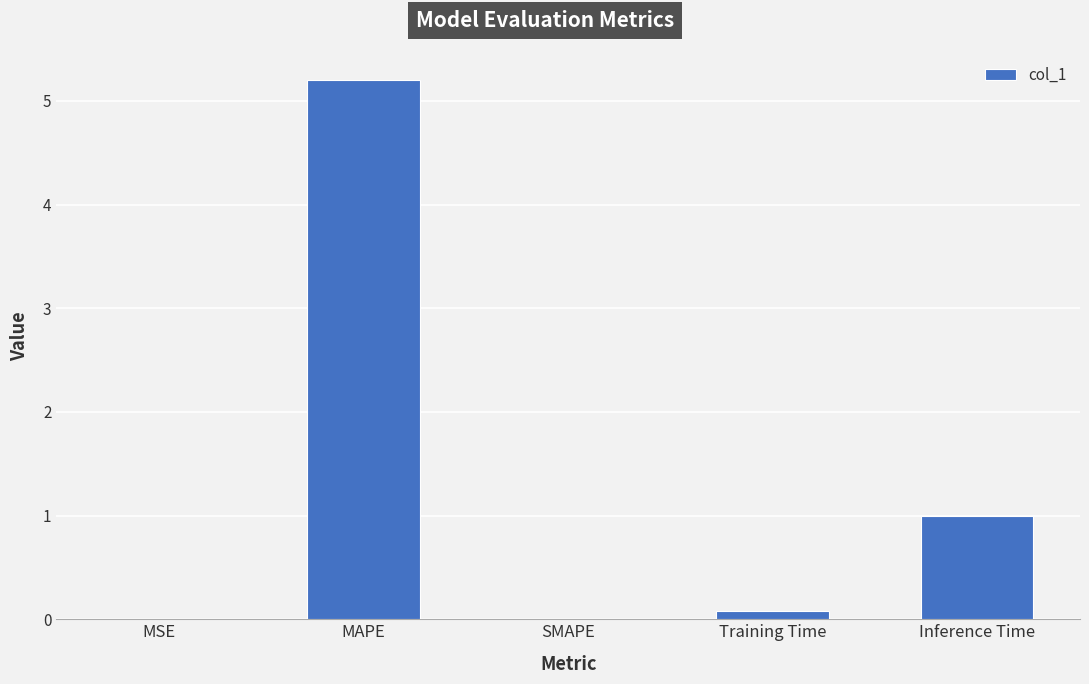

At which label is the value closest to 2?

Inference Time